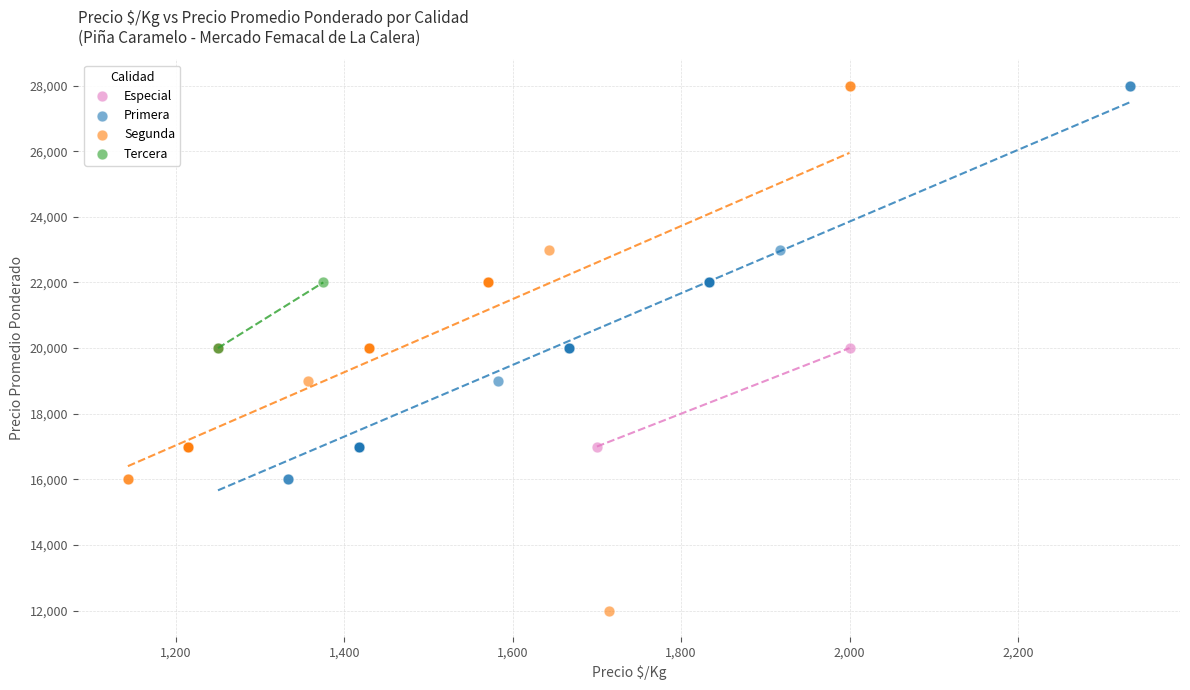

What are all the series names shown in the legend?

Especial, Primera, Segunda, Tercera